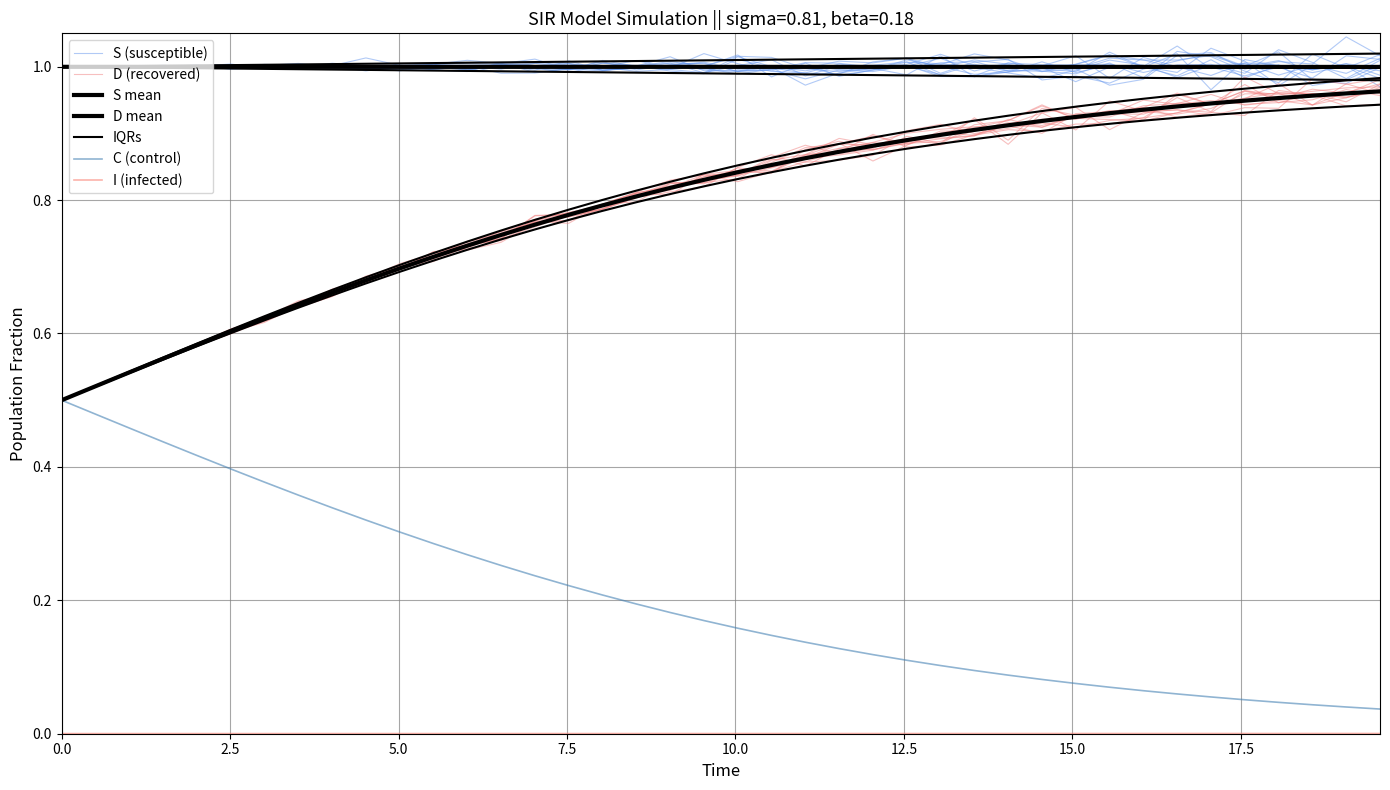

How many S values are between 0 and 1?

40